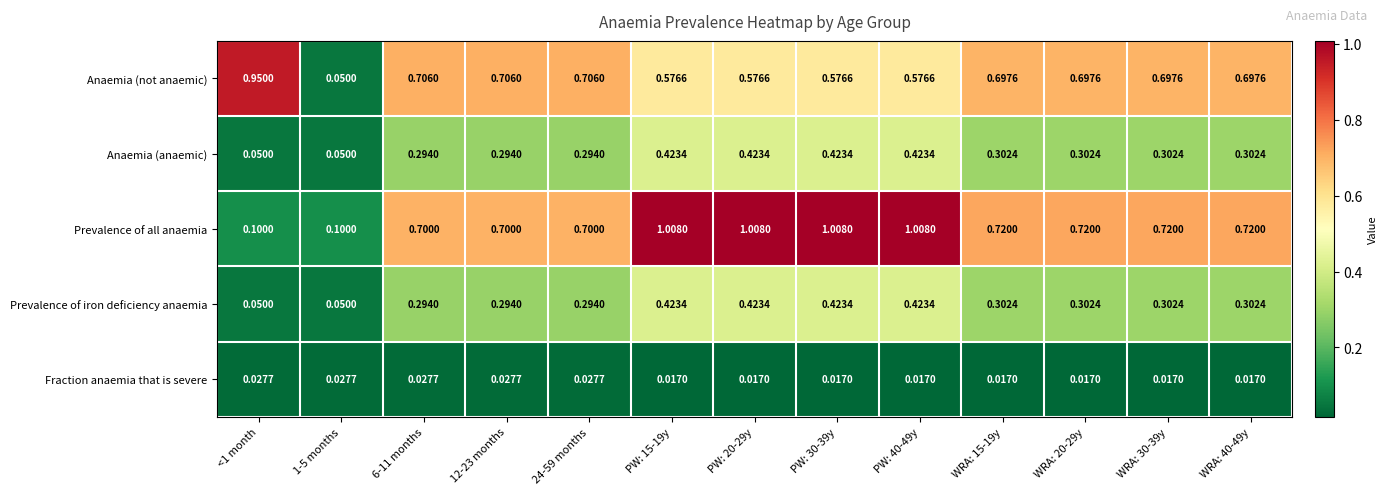

Which series has the largest range (max minus min)?

Prevalence of all anaemia